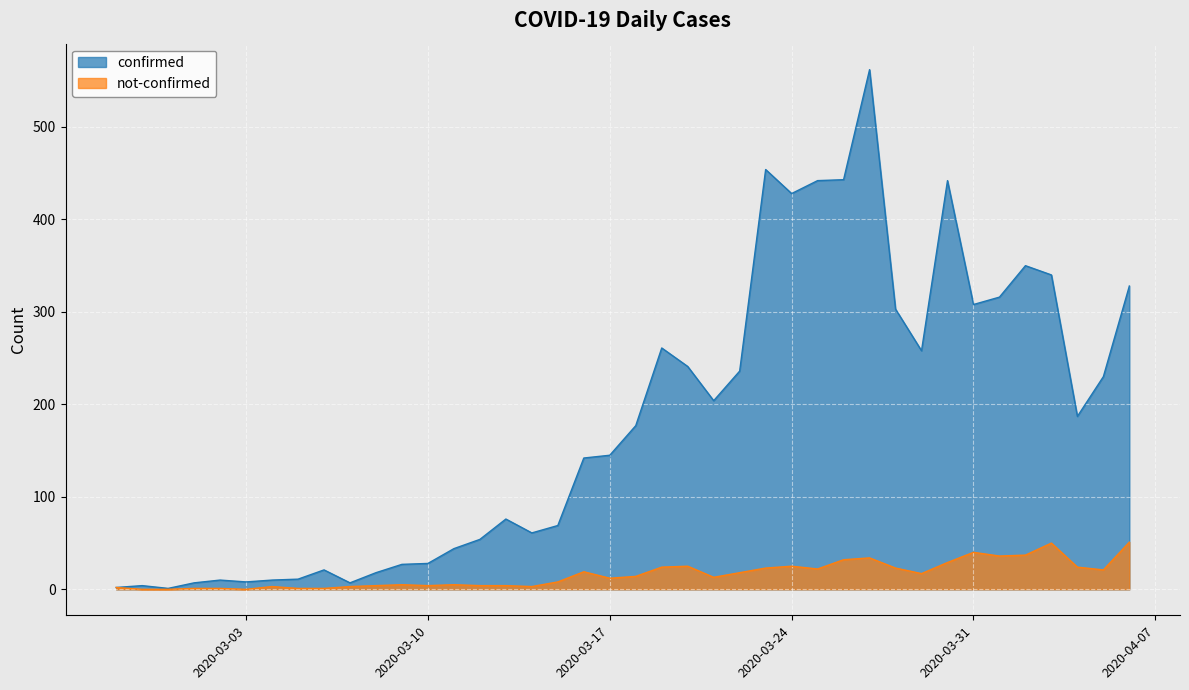

True or false: confirmed and not-confirmed intersect in this chart.

False